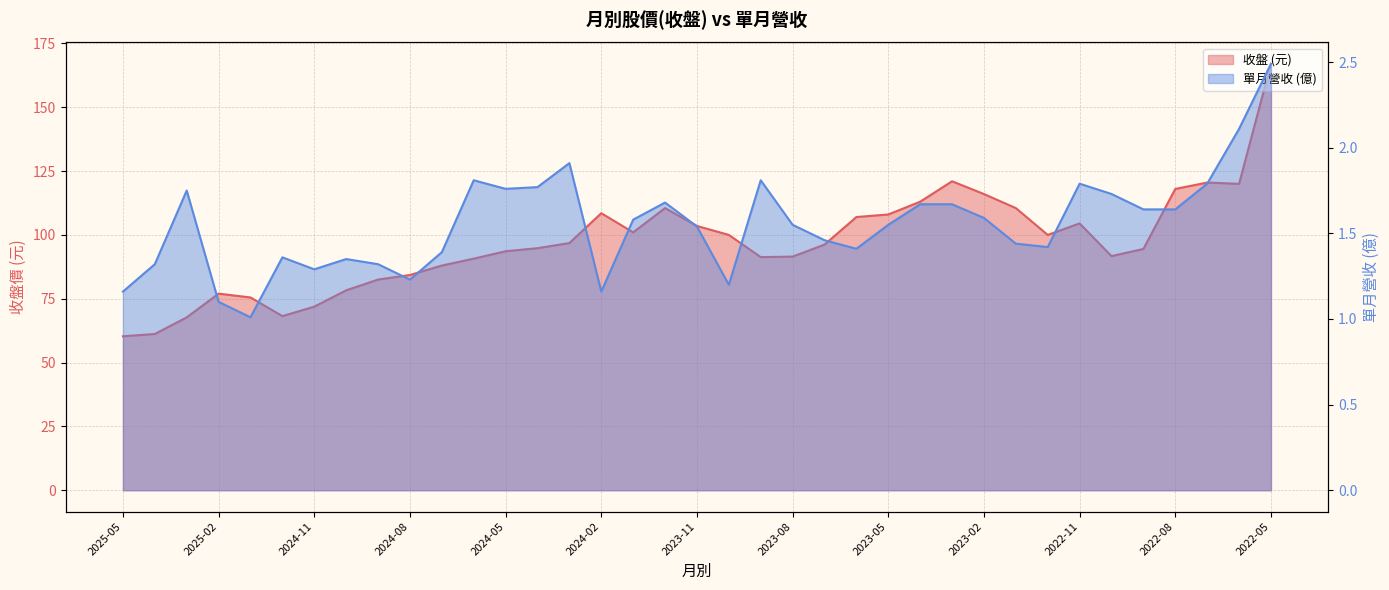

Reading left to right, list all the values displayed in this chart.

收盤: 2025-05=60.3	2025-04=61.2	2025-03=67.7	2025-02=77.0	2025-01=75.5	2024-12=68.2	2024-11=71.9	2024-10=78.3	2024-09=82.5	2024-08=84.3	2024-07=88.0	2024-06=90.7	2024-05=93.6	2024-04=94.8	2024-03=96.8	2024-02=108.5	2024-01=101.0	2023-12=110.5	2023-11=103.5	2023-10=100.0	2023-09=91.3	2023-08=91.5	2023-07=96.2	2023-06=107.0	2023-05=108.0	2023-04=113.0	2023-03=121.0	2023-02=116.0	2023-01=110.5	2022-12=100.0	2022-11=104.5	2022-10=91.7	2022-09=94.5	2022-08=118.0	2022-07=120.5	2022-06=120.0	2022-05=167.0
單月營收(億): 2025-05=1.2	2025-04=1.3	2025-03=1.8	2025-02=1.1	2025-01=1.0	2024-12=1.4	2024-11=1.3	2024-10=1.4	2024-09=1.3	2024-08=1.2	2024-07=1.4	2024-06=1.8	2024-05=1.8	2024-04=1.8	2024-03=1.9	2024-02=1.2	2024-01=1.6	2023-12=1.7	2023-11=1.5	2023-10=1.2	2023-09=1.8	2023-08=1.6	2023-07=1.5	2023-06=1.4	2023-05=1.6	2023-04=1.7	2023-03=1.7	2023-02=1.6	2023-01=1.4	2022-12=1.4	2022-11=1.8	2022-10=1.7	2022-09=1.6	2022-08=1.6	2022-07=1.8	2022-06=2.1	2022-05=2.5